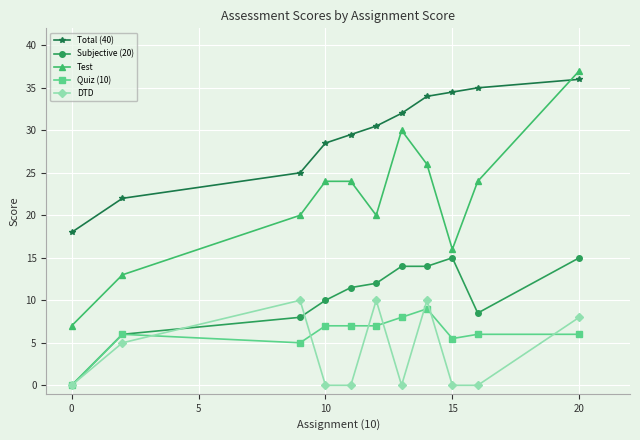

What is the maximum value for Test?

37.0